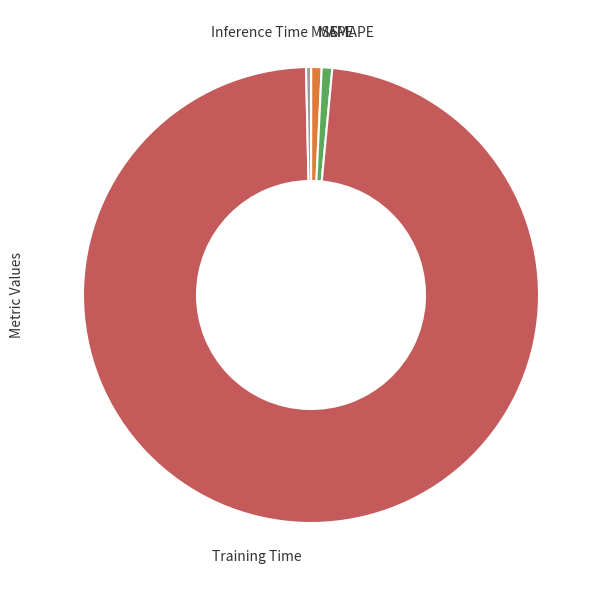

Which slice is the largest?

Training Time